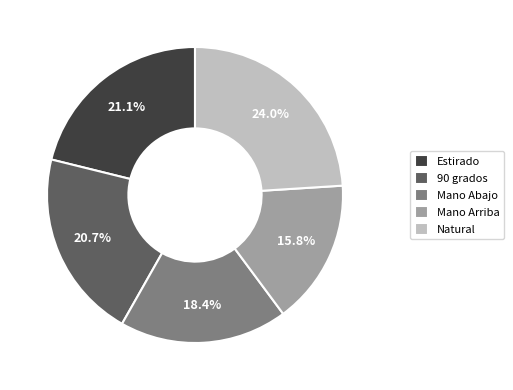

Is it true that Natural is 36% of the pie?

False